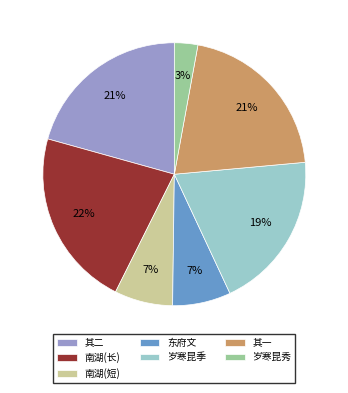

The 岁寒昆秀 slice represents 3% of the pie. True or false?

True